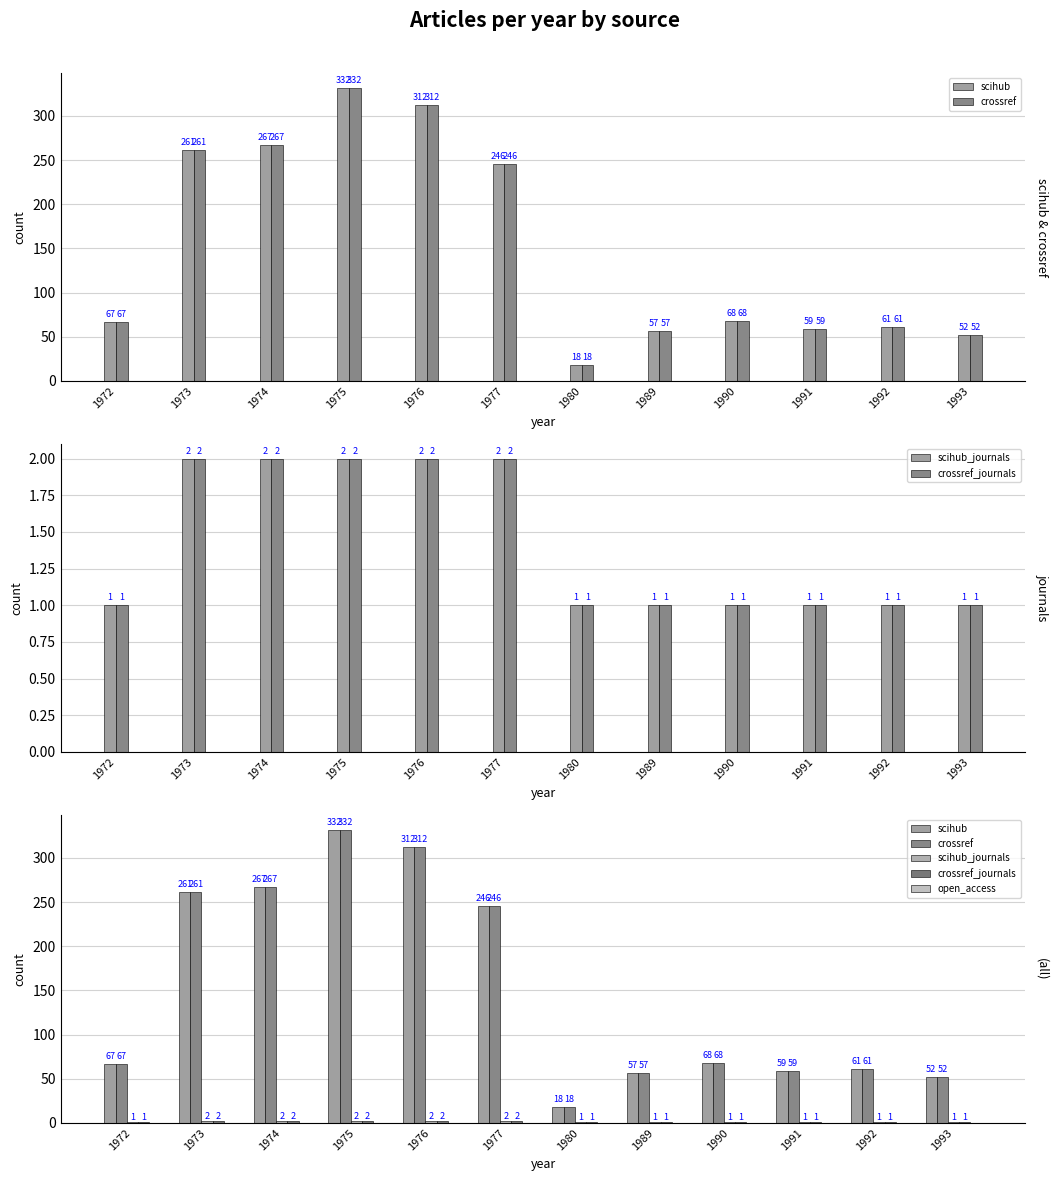

How many categories are shown in the chart?

12